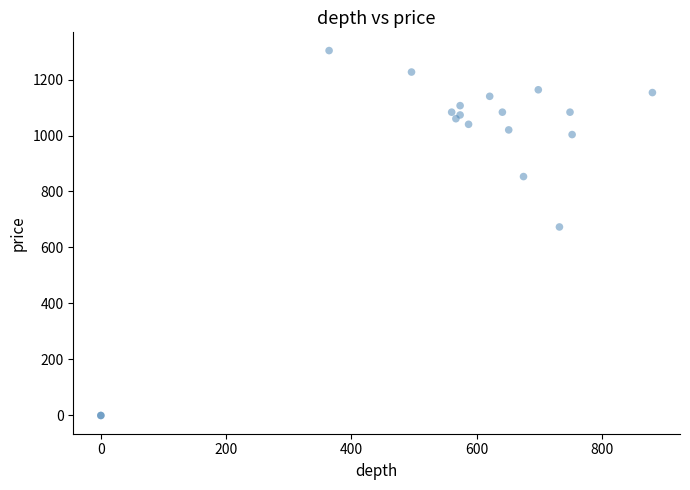

What Y value in the scatter plot is closest to 651?

673.3